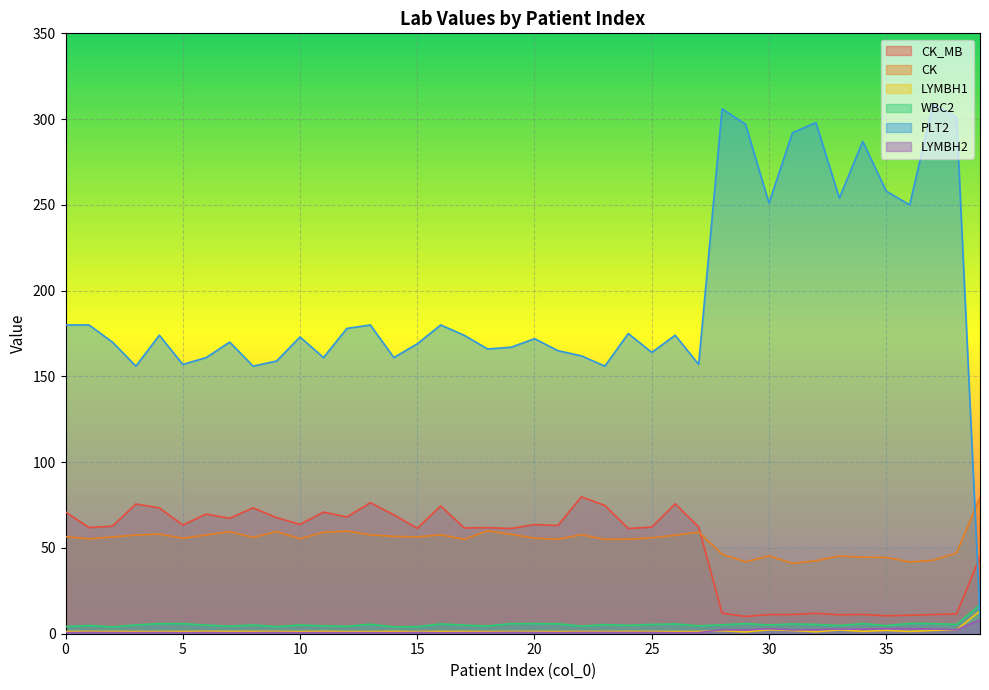

What is the average value of the PLT2 series?

195.3